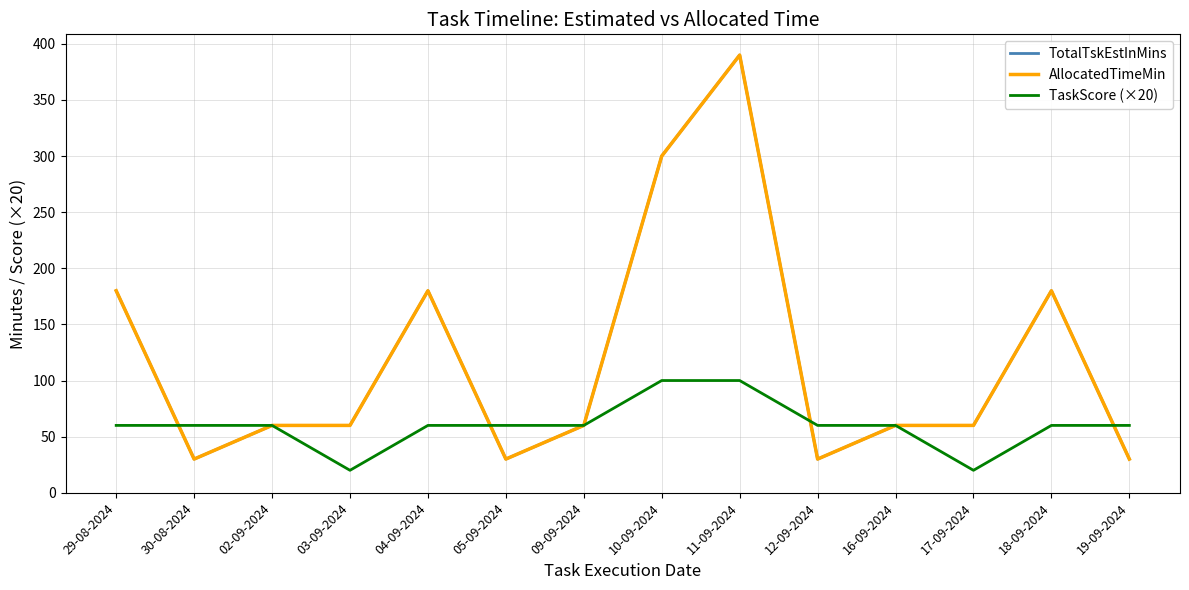

How many lines are shown in the chart?

3